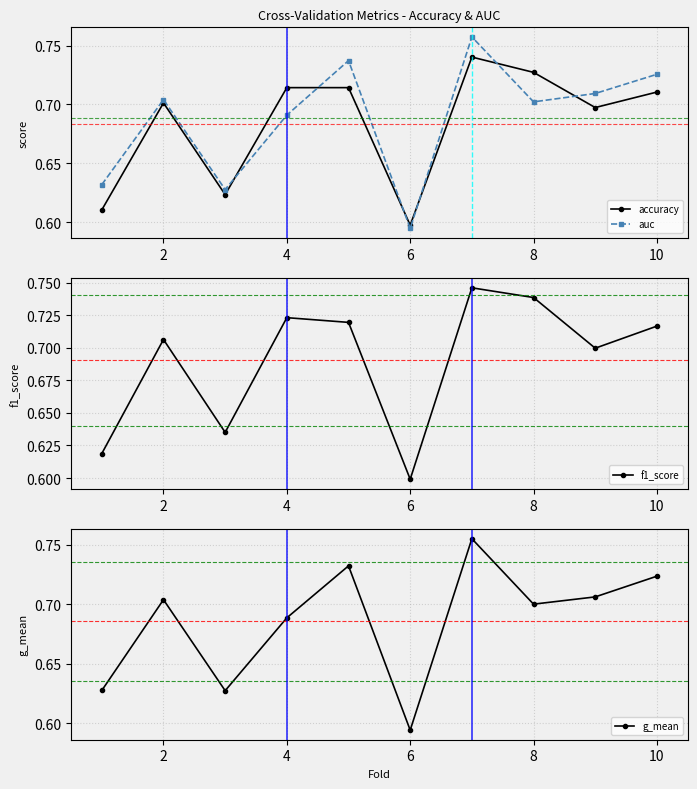

What is the sum of all g_mean values?

6.9